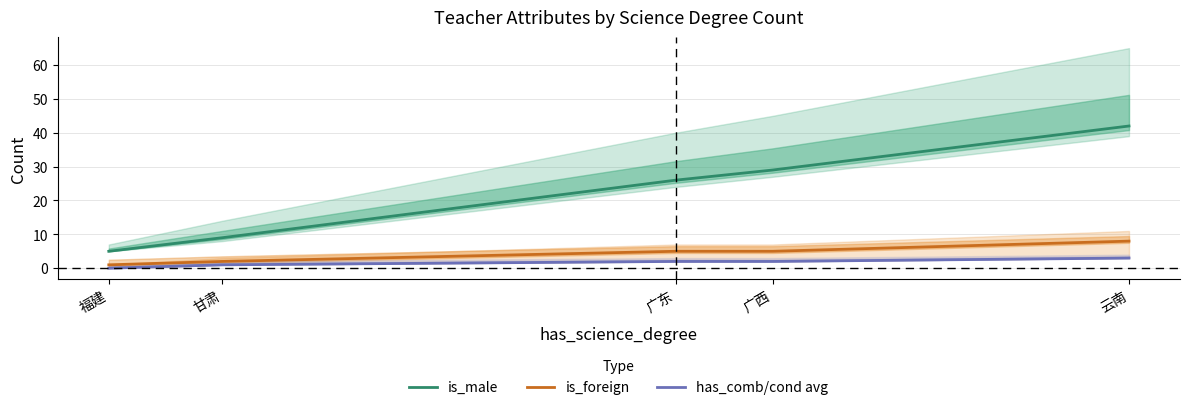

What is the average value of the is_foreign series?

4